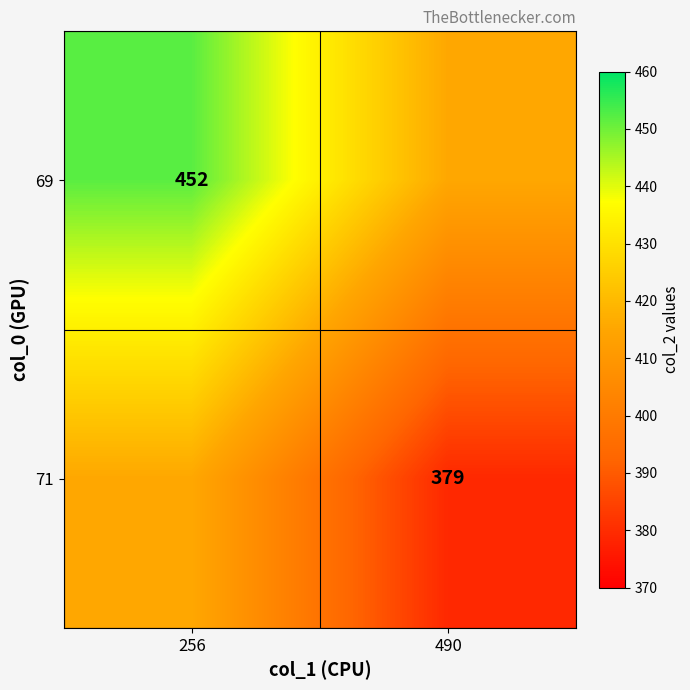

What is the spread (max minus min) of values at 256?

36.5